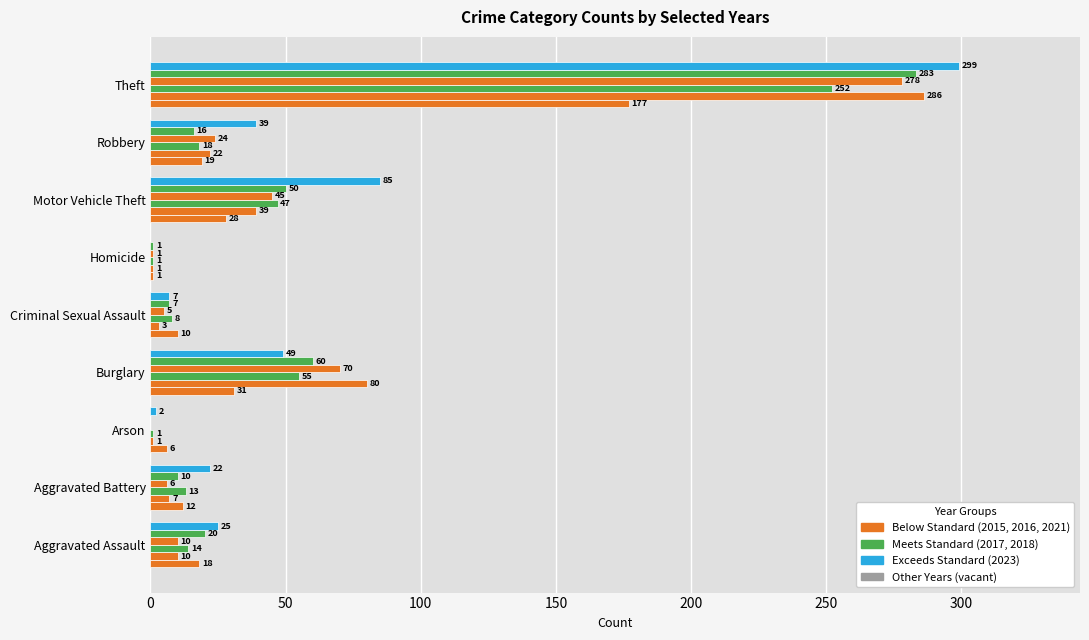

Count the number of categories in the chart.

9